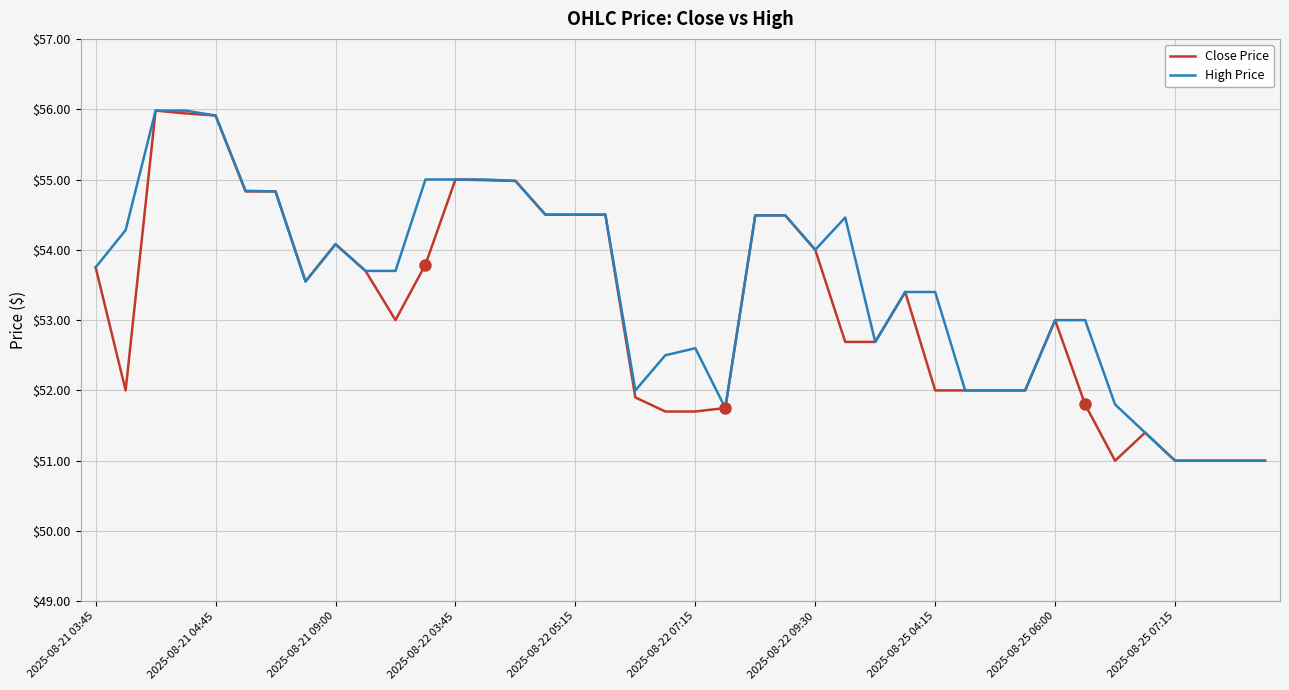

Is this an area chart (filled region under the line)?

No